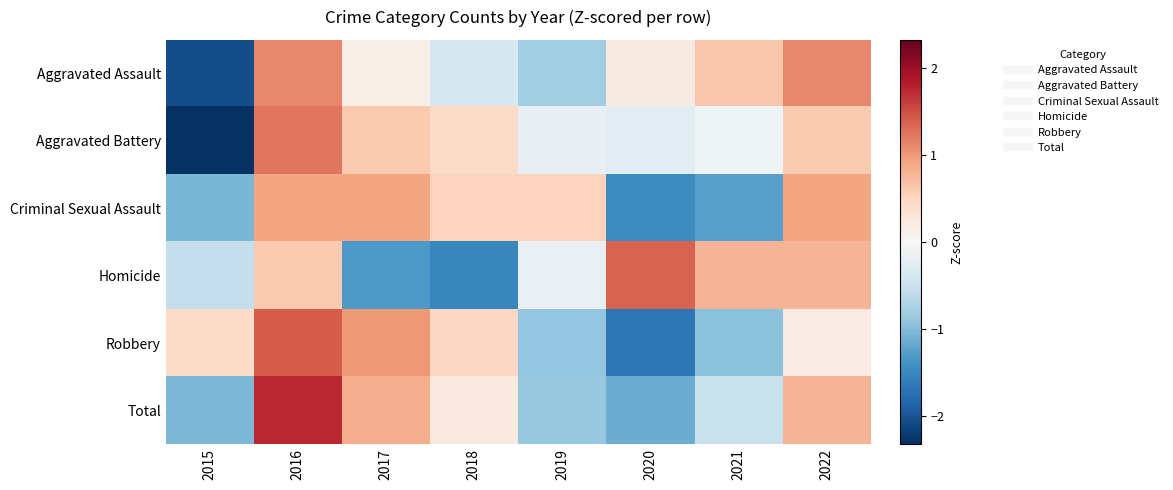

Which category has the highest value across all series?

2016